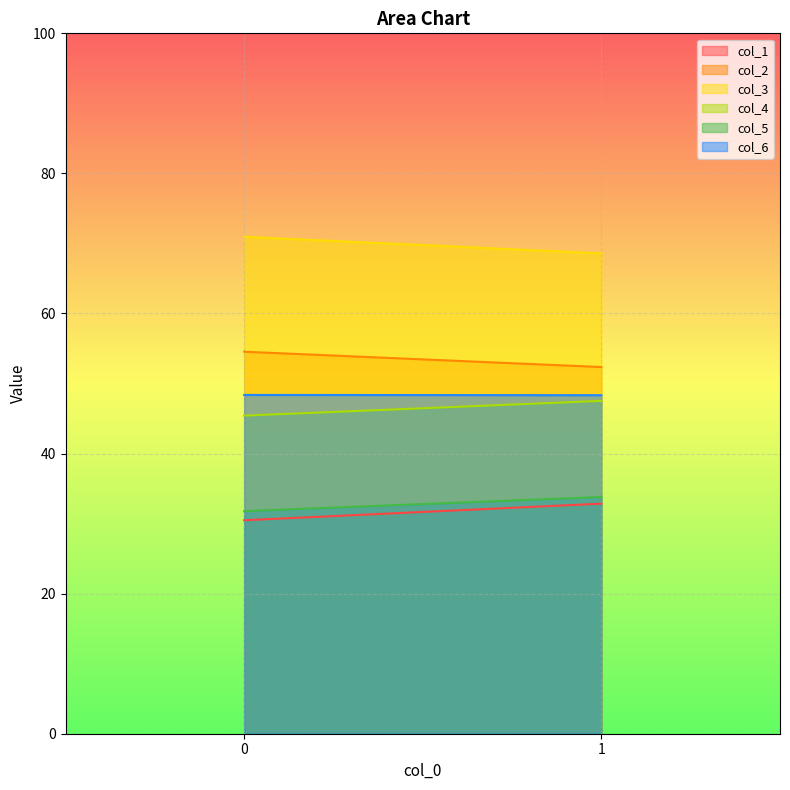

Which category has the lowest value in the col_2 series?

1